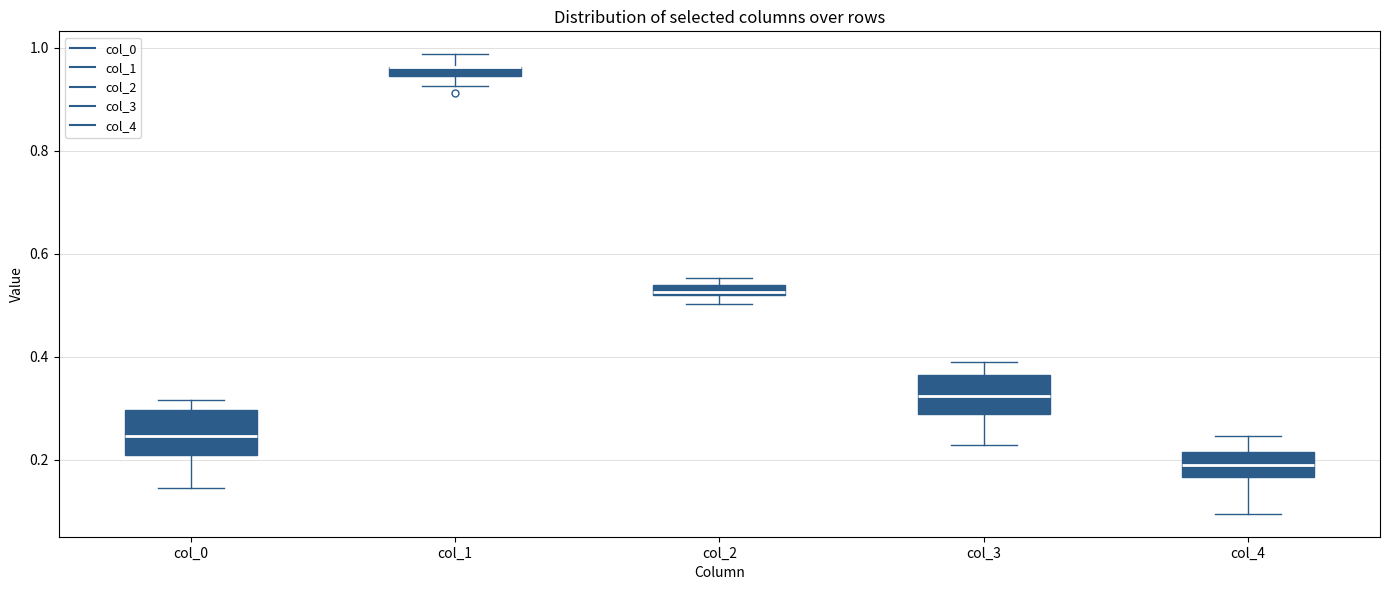

Where is the lower edge of the box for col_2 on the y-axis? The values are not printed on the chart, so give them approximately, as read against the axis.

0.52